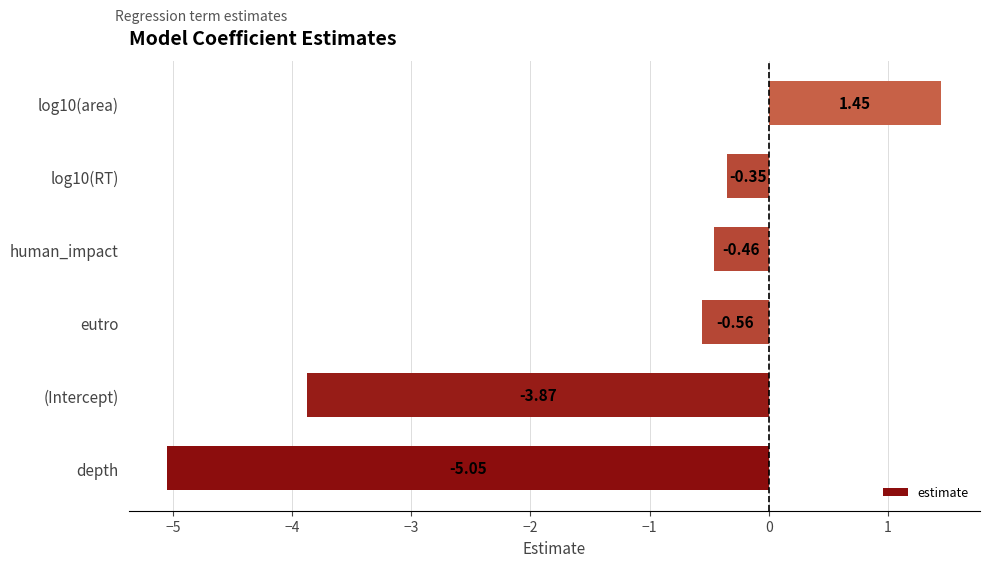

How many values are below 0?

5